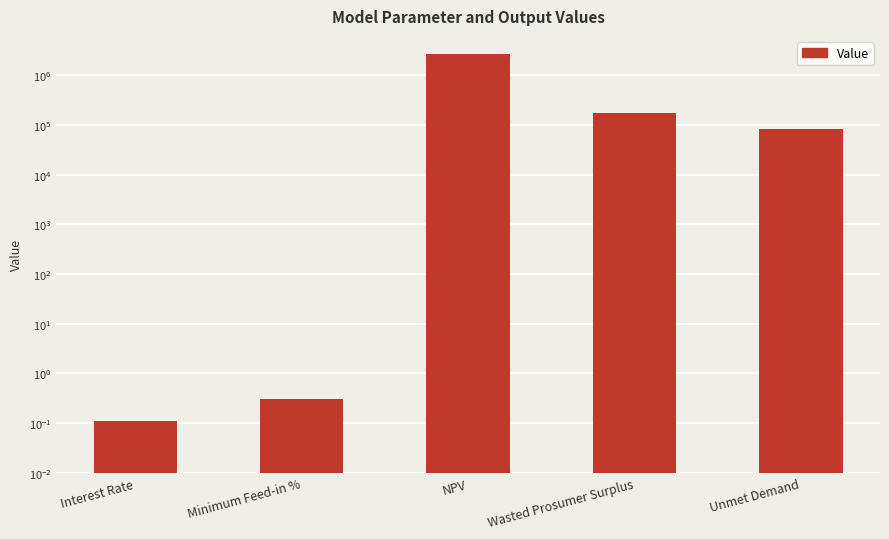

What is the change in value from Interest Rate to Minimum Feed-in %?

+0.2